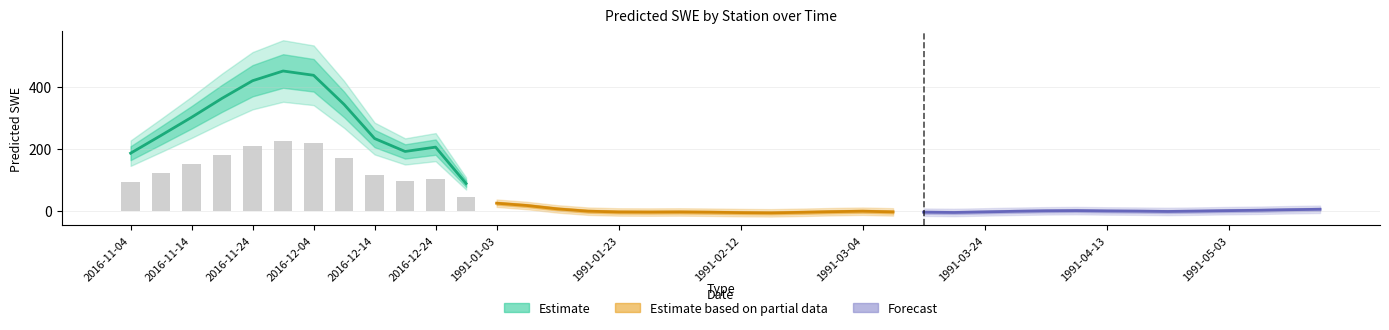

Does the chart contain any negative values?

No